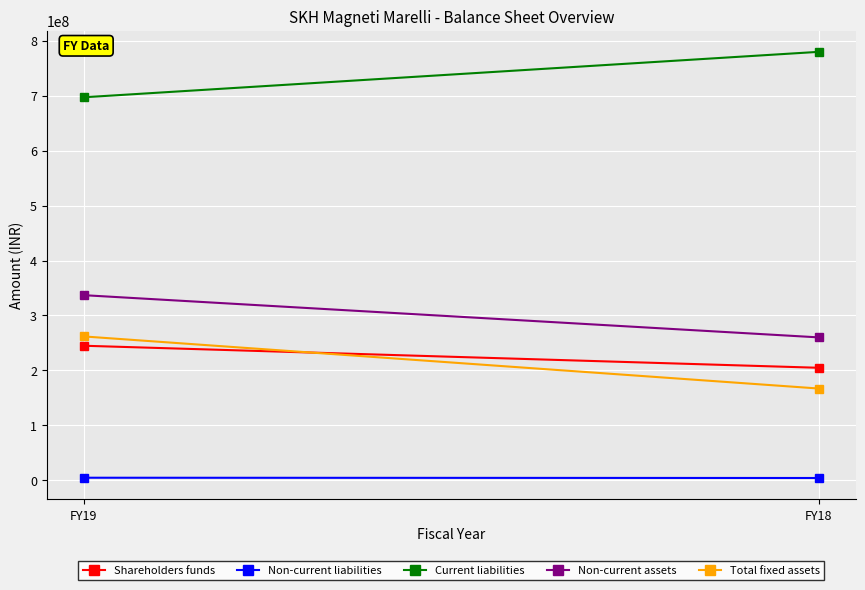

Which series reaches the minimum Y coordinate?

Non-current liabilities